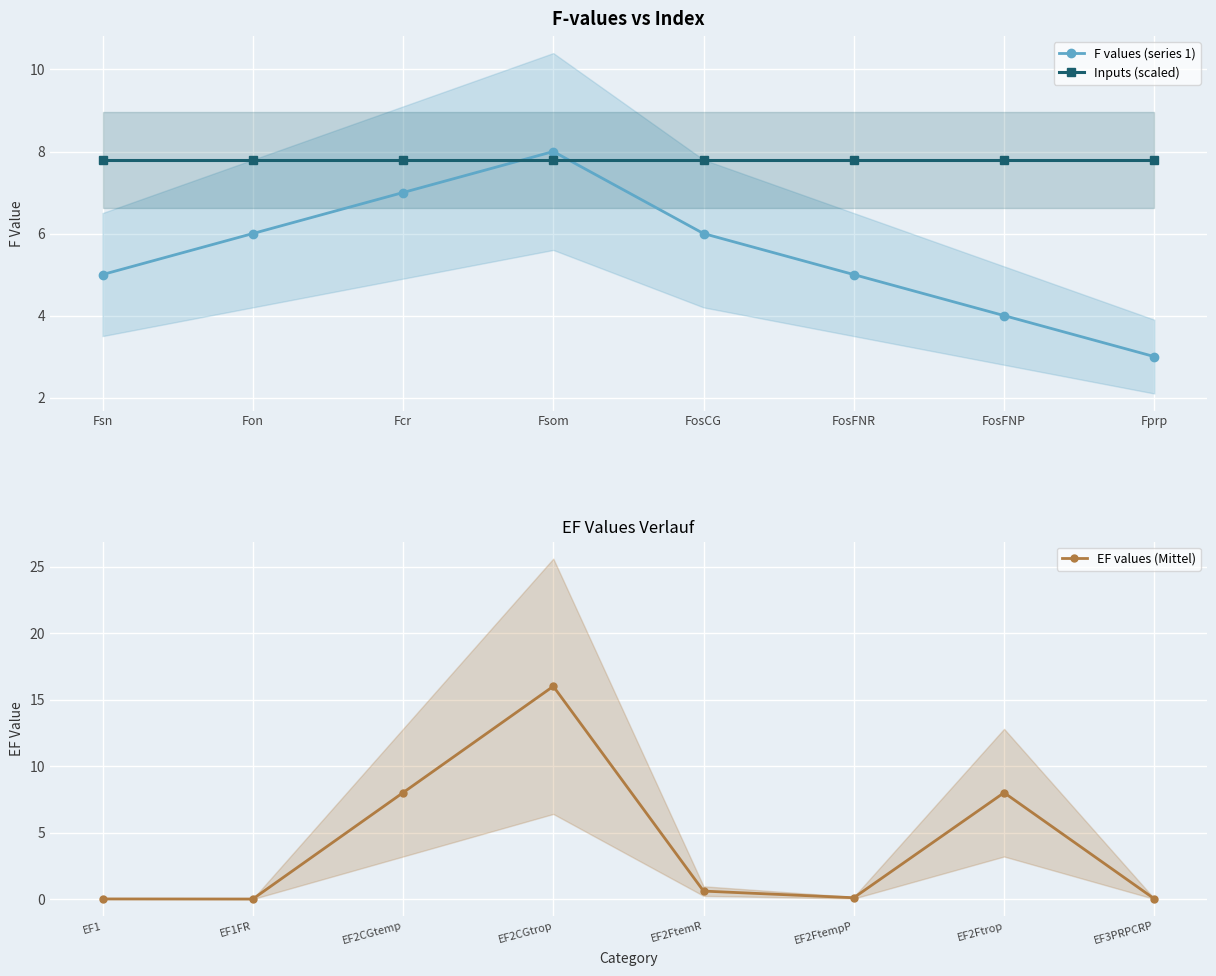

List the series in order of their overall mean, highest first.

Inputs (scaled), F values (series 1), EF values (Mittel)